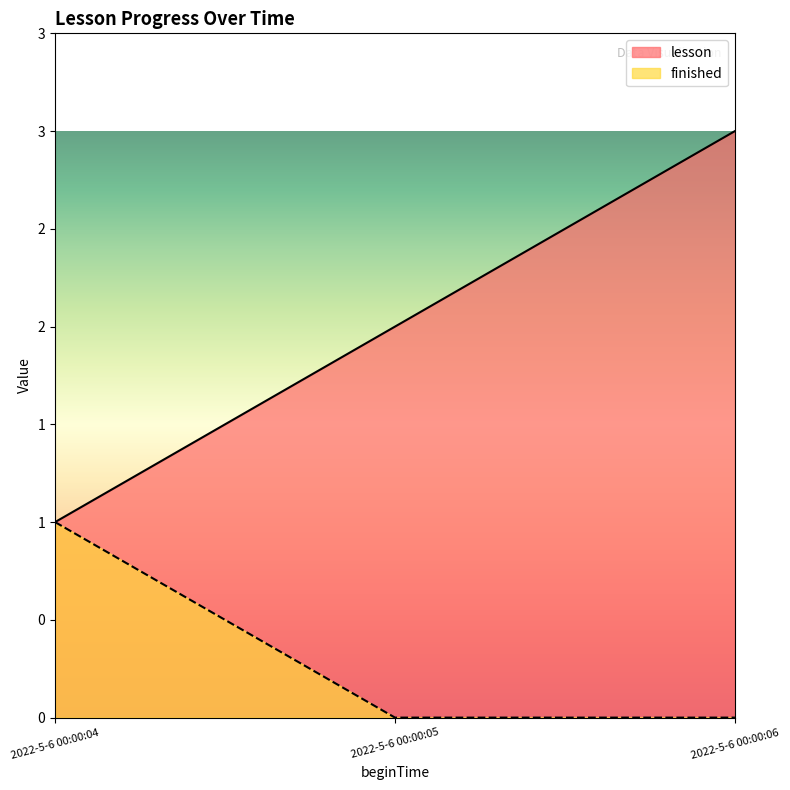

Does the chart have visible grid lines?

No